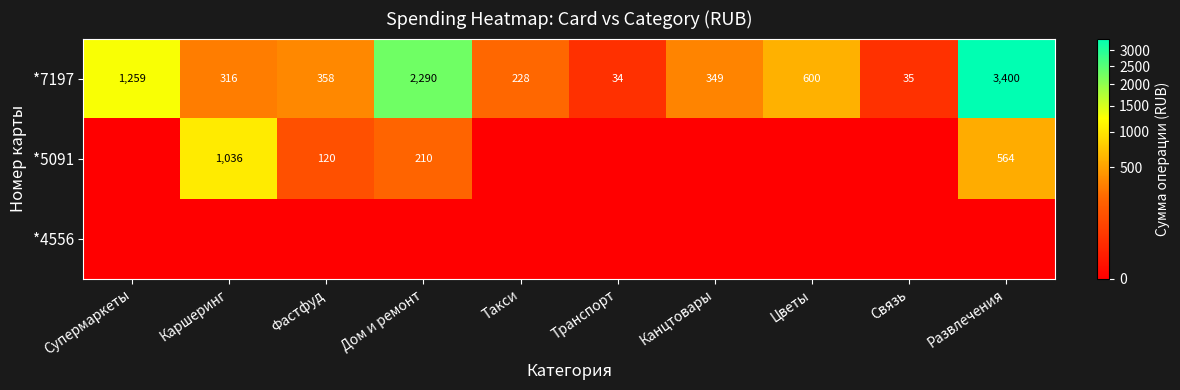

At which label does *7197 reach its minimum?

Транспорт